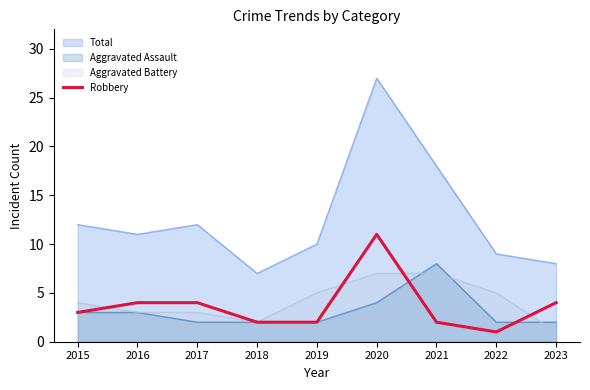

What is the approximate value of Total at 2017?

12